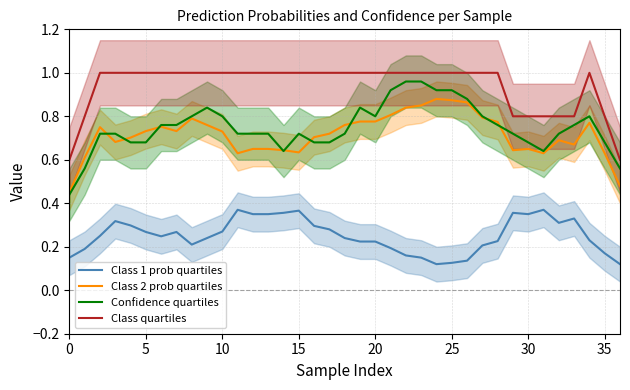

True or false: Class 2 prob quartiles has a value of 0.8 at 27.

True